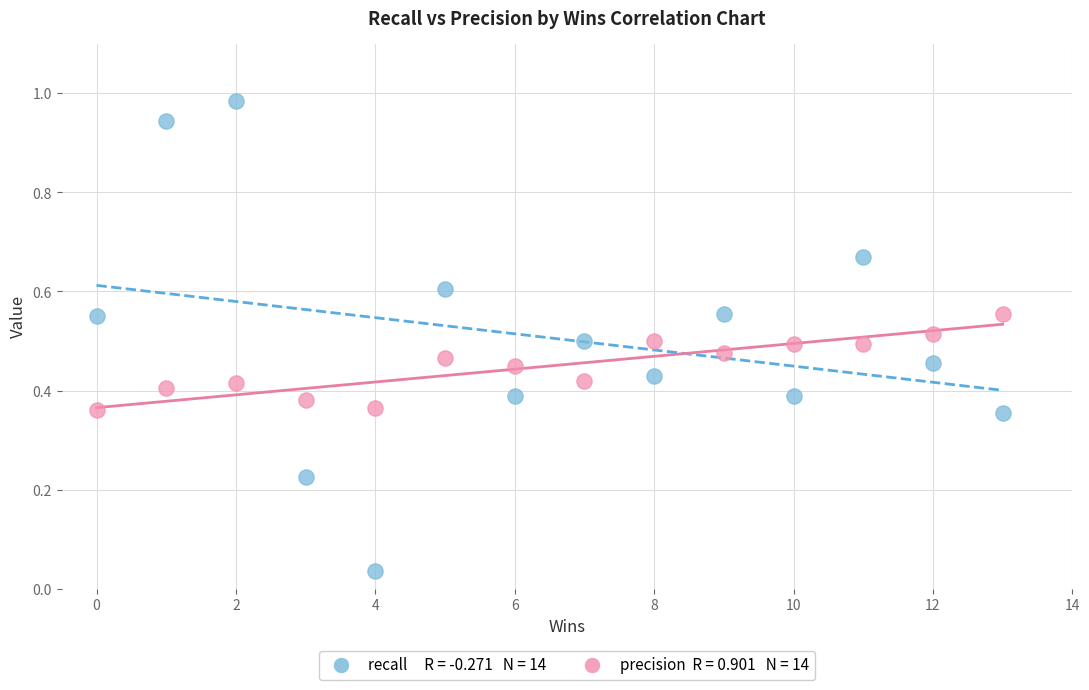

Across all data points, what is the range of X values (max minus min)?

13.0